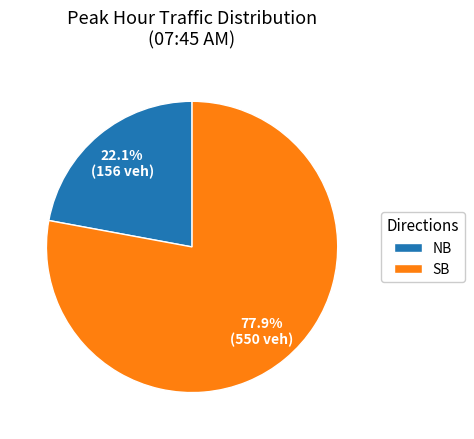

How many slices are in this pie chart?

2